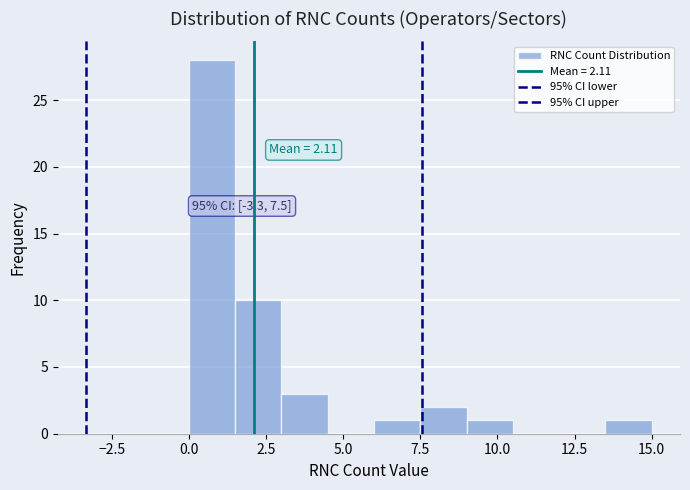

Around what value on the x-axis is the tallest bar? Give the approximate position of its centre, as read against the axis.

1.0